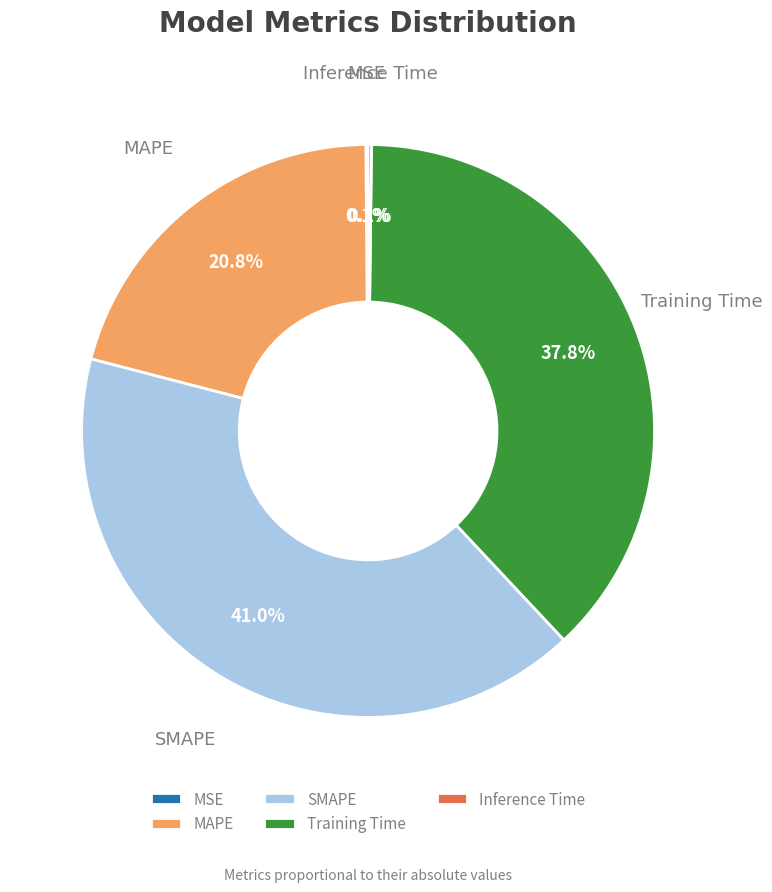

Is it true that SMAPE is 41% of the pie?

True